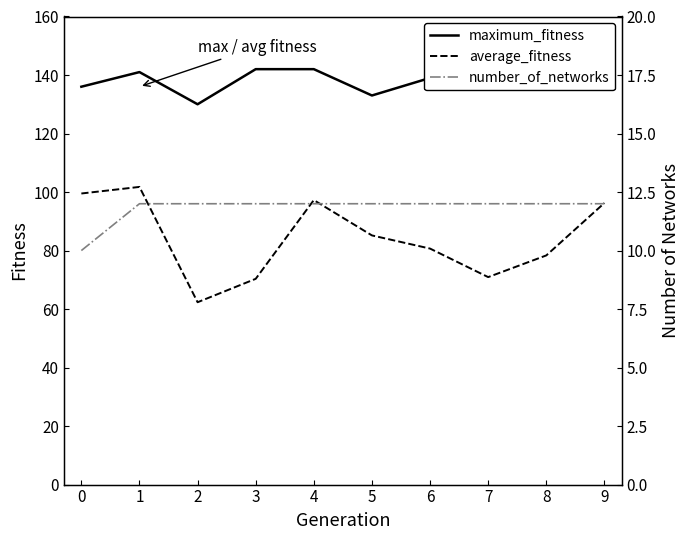

The average_fitness series shows 42.8 at 9. True or false?

False